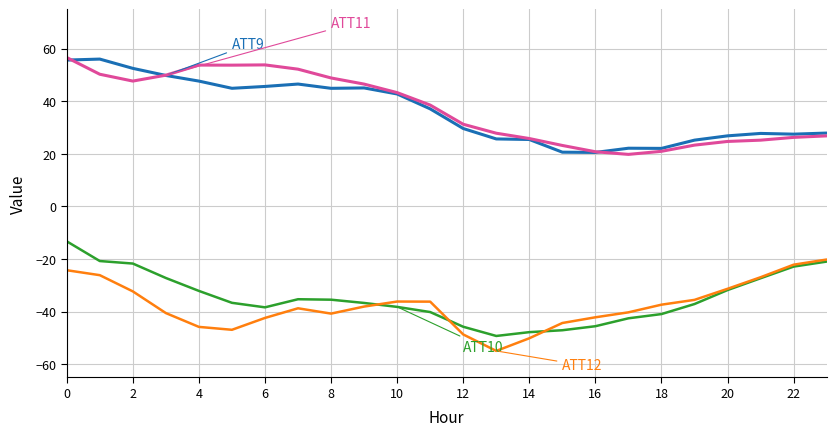

What is the smallest value displayed?

-55.0